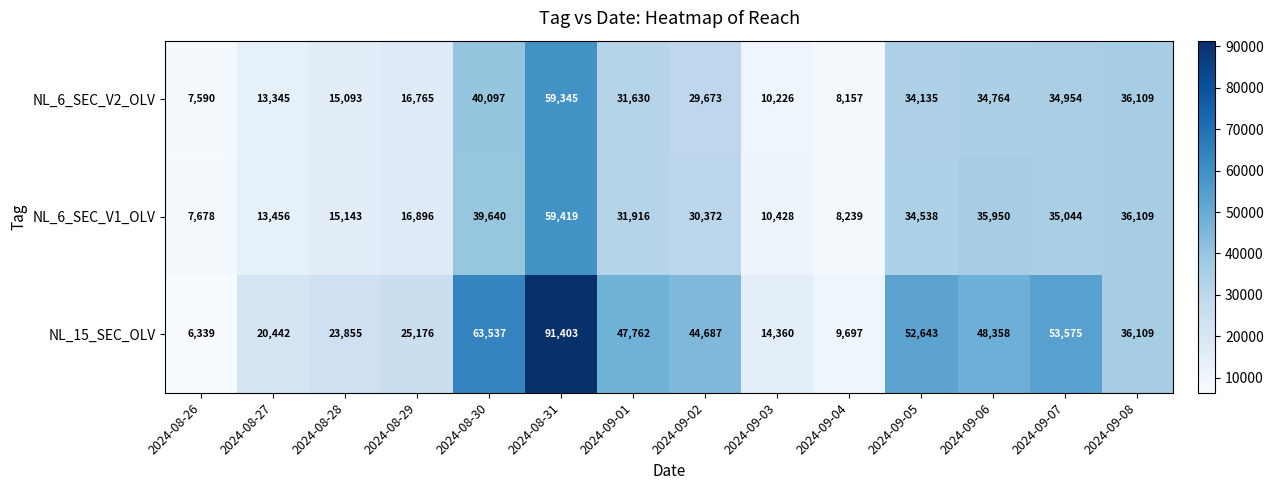

Is the value of NL_6_SEC_V2_OLV at 2024-08-30 greater than the value of NL_15_SEC_OLV at 2024-09-06?

No